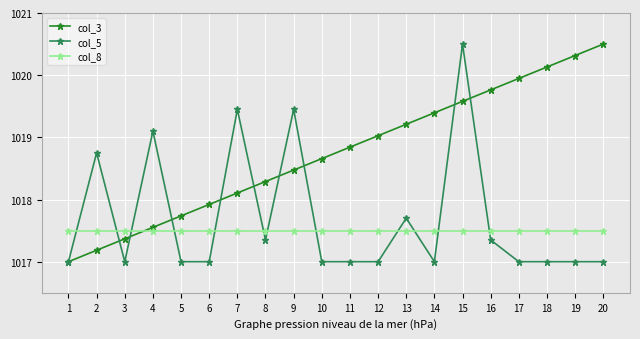

Rank the series at 20 from lowest to highest value.

col_5, col_8, col_3